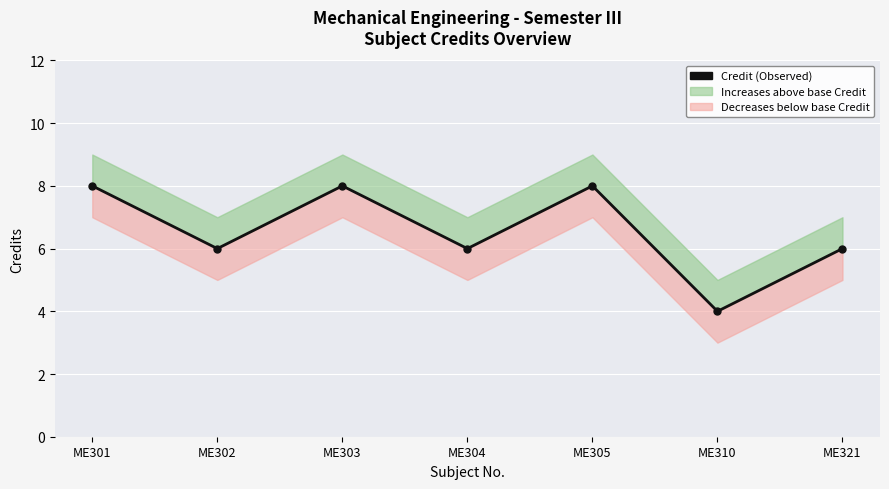

At which category does the chart reach its minimum across all series?

ME310